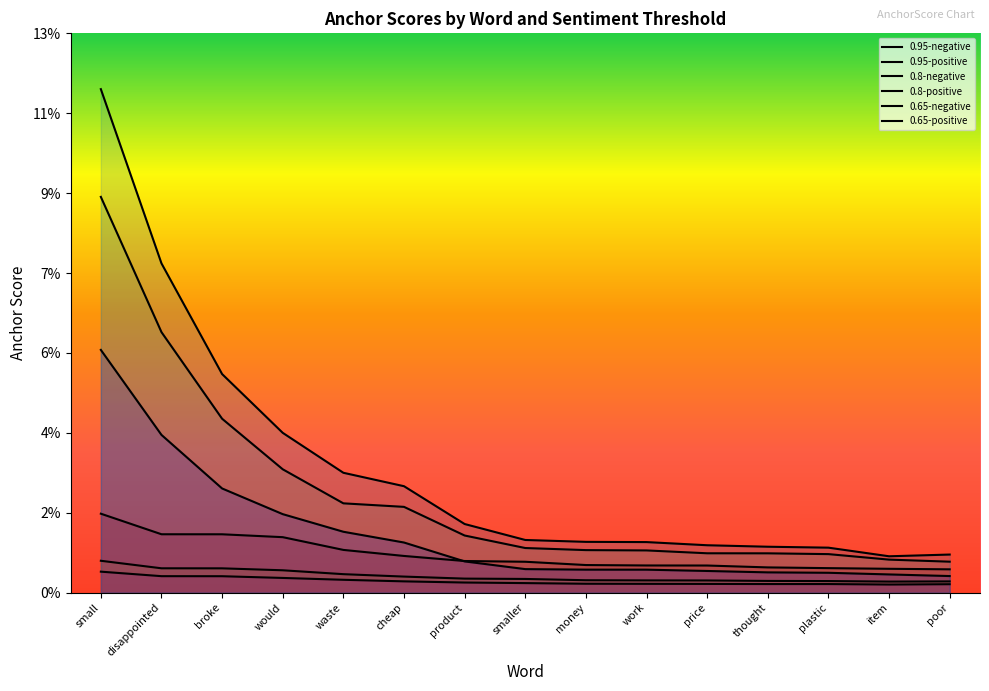

What are all the series names shown in the legend?

0.95-negative, 0.95-positive, 0.8-negative, 0.8-positive, 0.65-negative, 0.65-positive